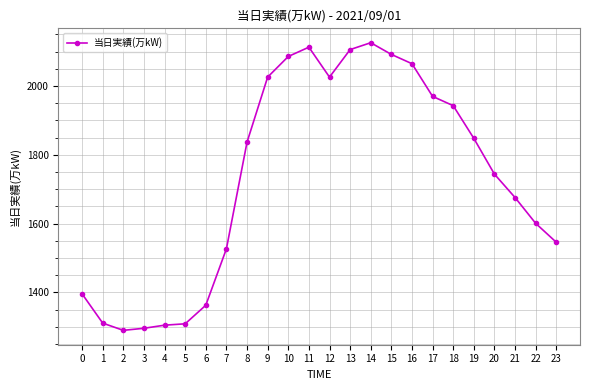

How many categories are shown in the chart?

24